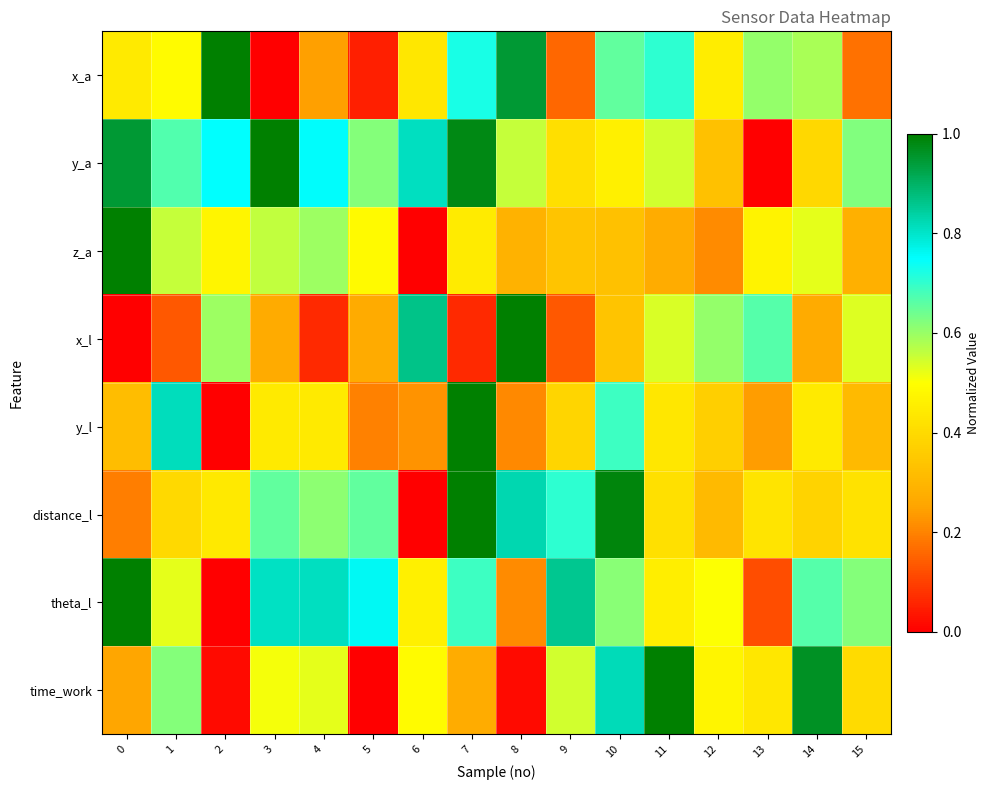

Reading left to right, extract all data points from this chart.

x_a: 0=0.4	1=0.5	2=1.0	3=0.0	4=0.2	5=0.1	6=0.4	7=0.7	8=0.9	9=0.2	10=0.7	11=0.7	12=0.5	13=0.6	14=0.6	15=0.2
y_a: 0=0.9	1=0.7	2=0.7	3=1.0	4=0.8	5=0.6	6=0.8	7=1.0	8=0.6	9=0.4	10=0.5	11=0.5	12=0.3	13=0.0	14=0.4	15=0.6
z_a: 0=1.0	1=0.6	2=0.5	3=0.6	4=0.6	5=0.5	6=0.0	7=0.4	8=0.3	9=0.3	10=0.3	11=0.3	12=0.2	13=0.5	14=0.5	15=0.3
x_l: 0=0.0	1=0.1	2=0.6	3=0.3	4=0.1	5=0.3	6=0.9	7=0.1	8=1.0	9=0.1	10=0.3	11=0.5	12=0.6	13=0.7	14=0.3	15=0.5
y_l: 0=0.3	1=0.8	2=0.0	3=0.4	4=0.4	5=0.2	6=0.2	7=1.0	8=0.2	9=0.4	10=0.7	11=0.4	12=0.4	13=0.2	14=0.4	15=0.3
distance_l: 0=0.2	1=0.4	2=0.4	3=0.7	4=0.6	5=0.7	6=0.0	7=1.0	8=0.8	9=0.7	10=1.0	11=0.4	12=0.3	13=0.4	14=0.4	15=0.4
theta_l: 0=1.0	1=0.5	2=0.0	3=0.8	4=0.8	5=0.8	6=0.5	7=0.7	8=0.2	9=0.9	10=0.6	11=0.5	12=0.5	13=0.1	14=0.7	15=0.6
time_work: 0=0.3	1=0.6	2=0.0	3=0.5	4=0.5	5=0.0	6=0.5	7=0.3	8=0.0	9=0.5	10=0.8	11=1.0	12=0.5	13=0.4	14=1.0	15=0.4